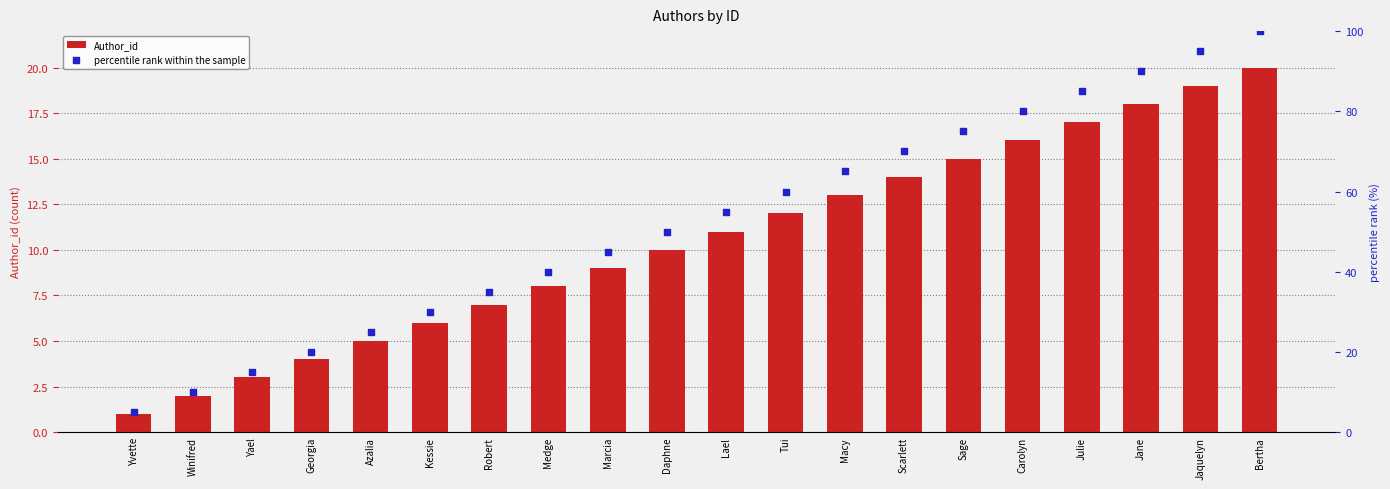

What are all the series names shown in the legend?

Author_id, percentile rank within the sample